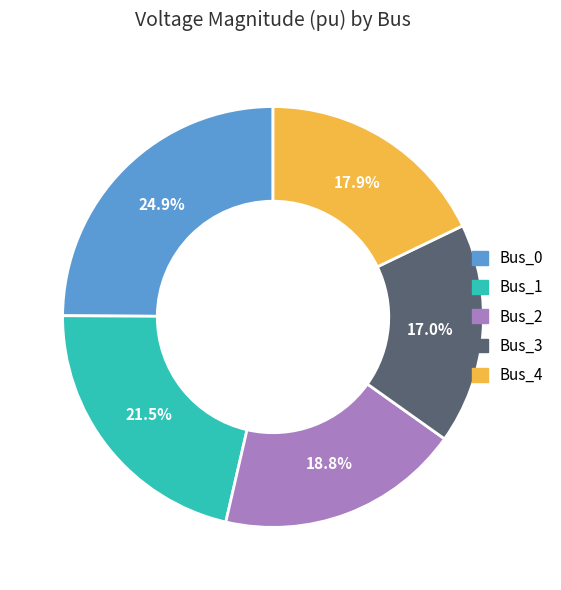

Count the number of slices in the pie.

5